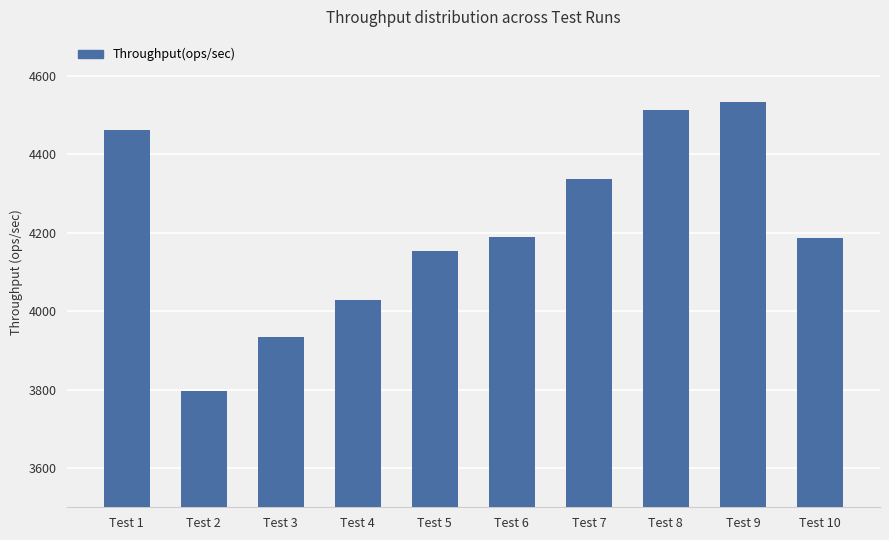

What is the value of the 8th bar from the left?

4514.3